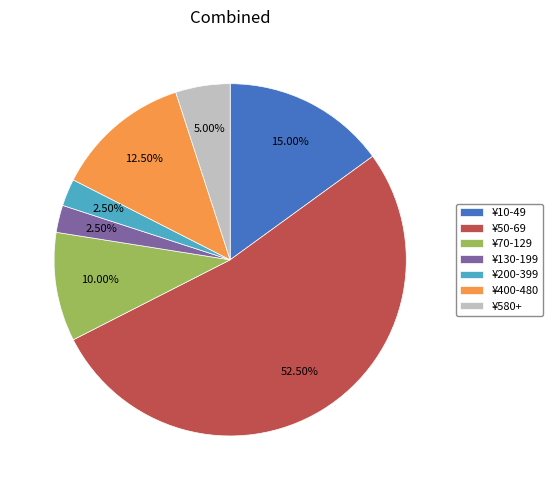

Count the number of slices in the pie.

7